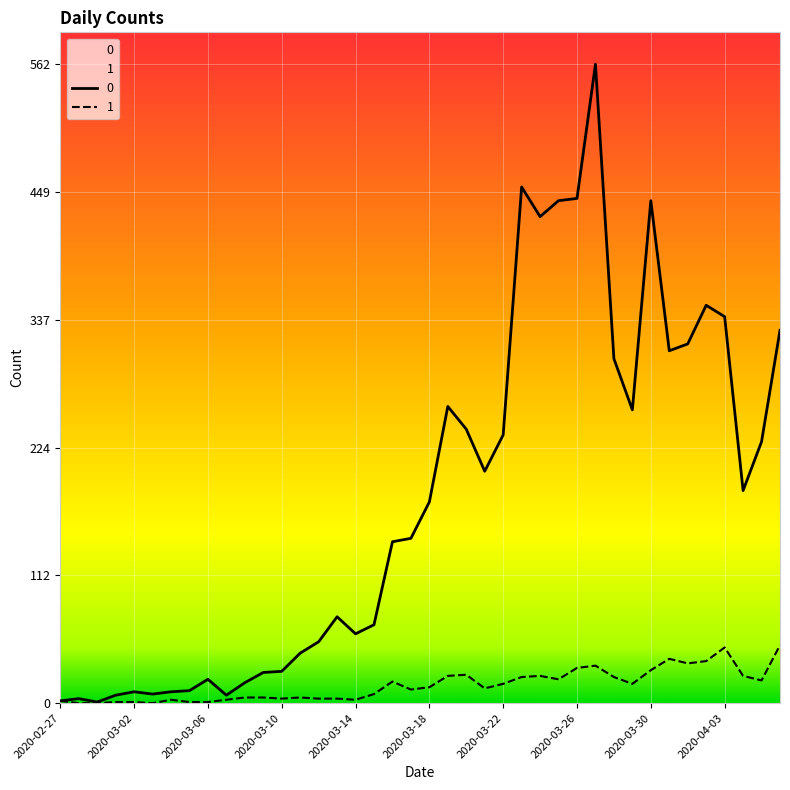

The 1 series shows 1 at 2020-03-02. True or false?

True